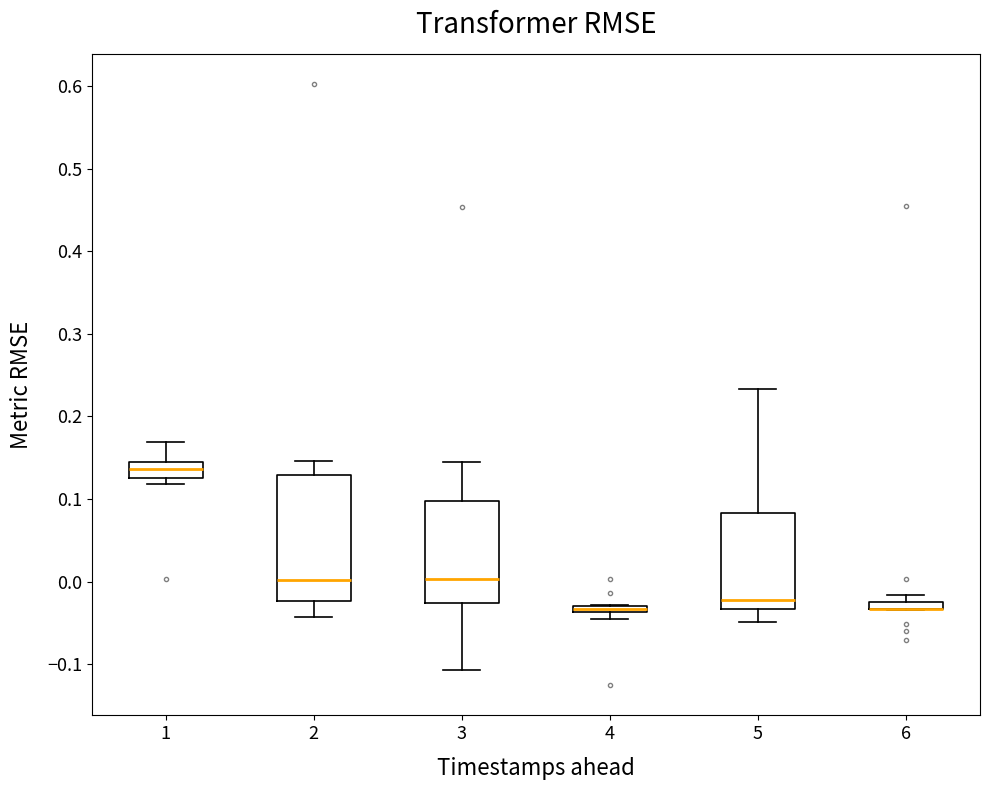

Comparing the boxes themselves (not the whiskers), which one is the tallest?

2